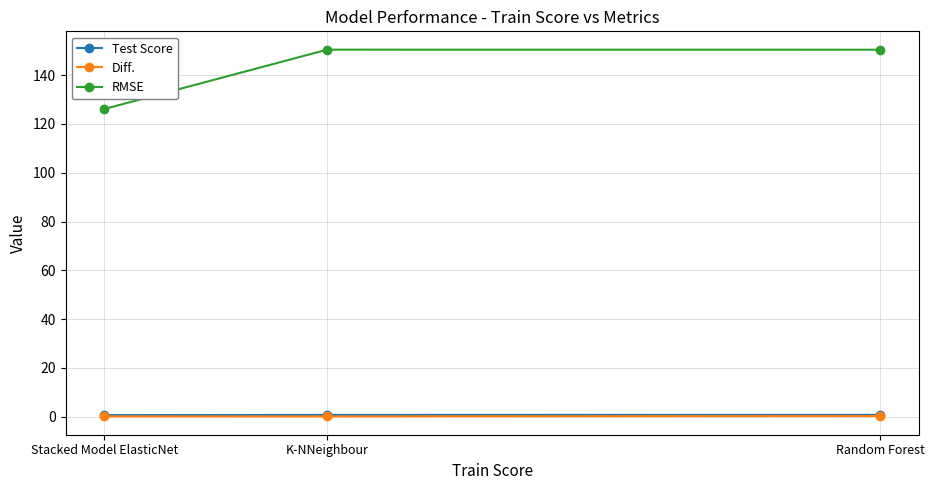

At which category is the sum across all series the highest?

Random Forest